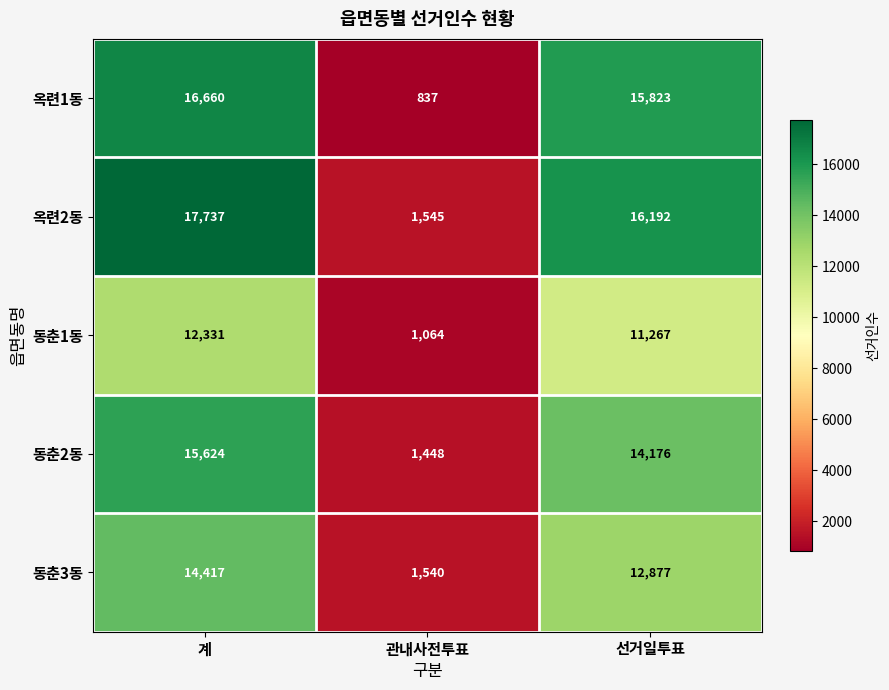

List the labels in order of 옥련2동 value, largest first.

계, 선거일투표, 관내사전투표